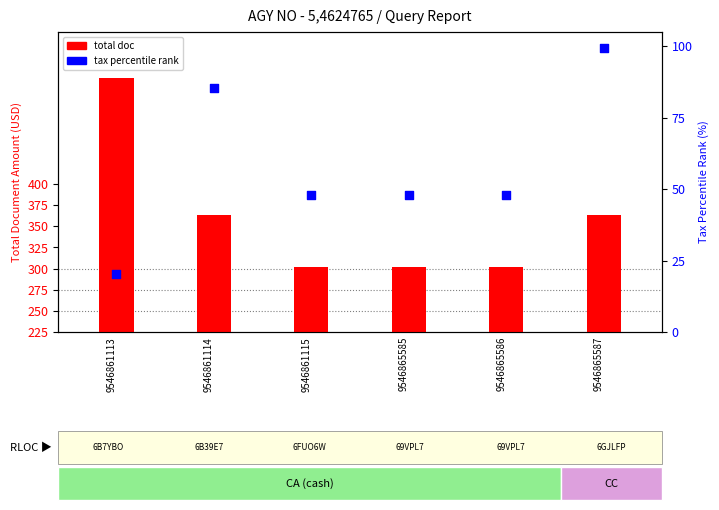

Is the value of tax percentile rank at 9546865587 greater than the value of total doc at 9546865586?

No